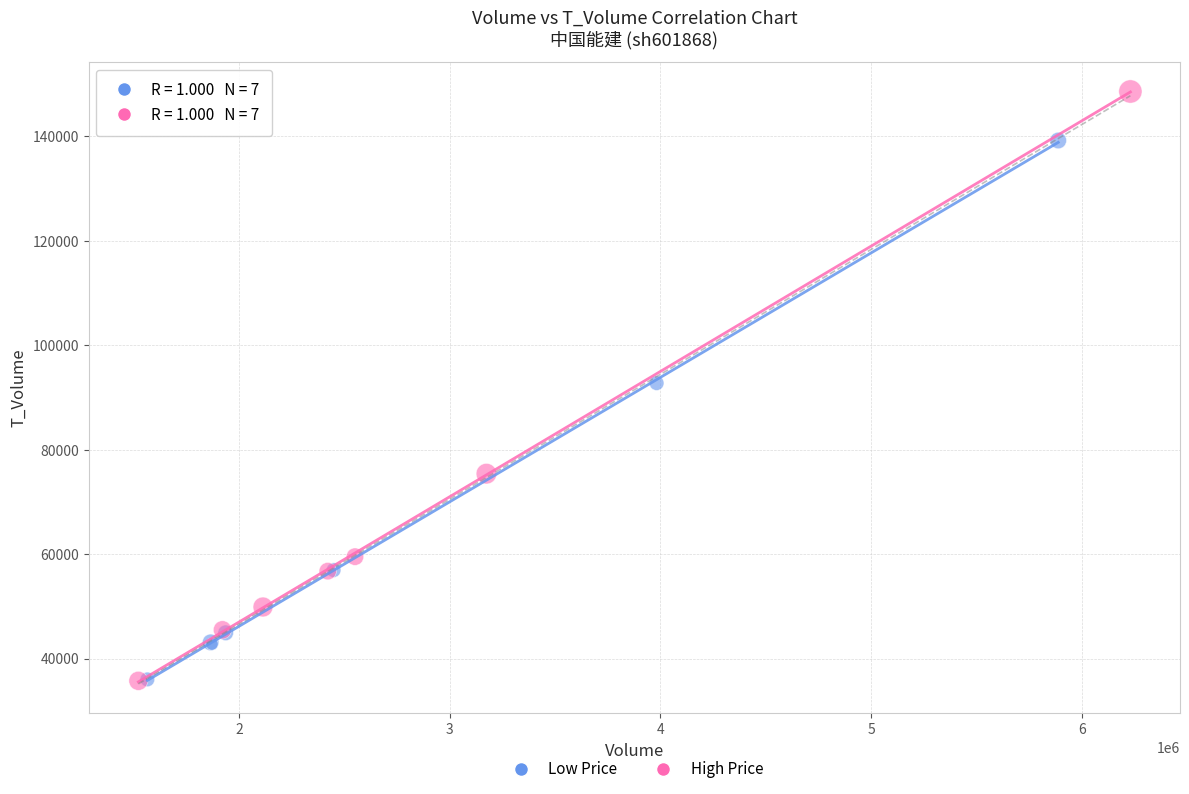

Which series has the widest spread of Y values?

High Price